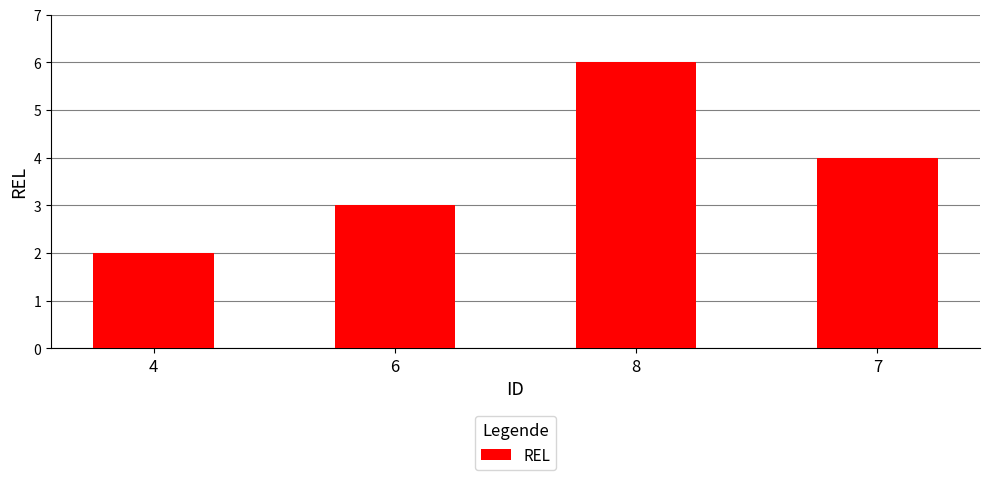

What is the ratio of the value at 7 to the value at 4?

2.0